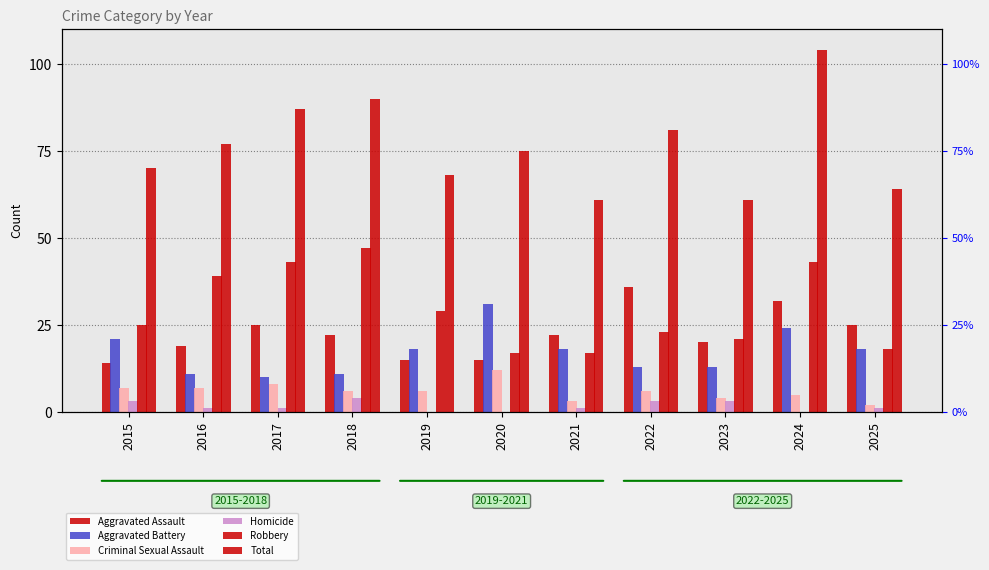

How many values in the Robbery series exceed 25?

5